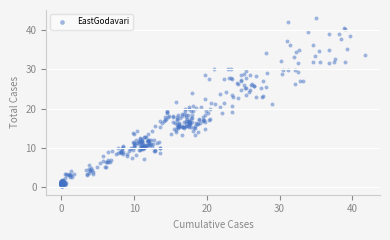

What is the range of X values (max minus min)?

41.7